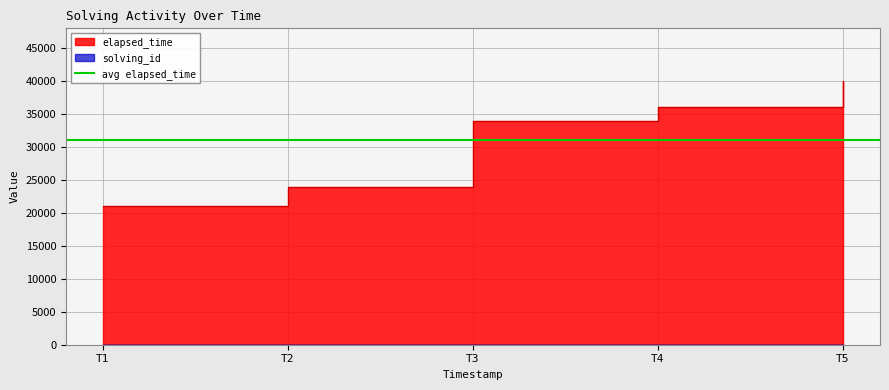

What is the sum of all elapsed_time values?

155000